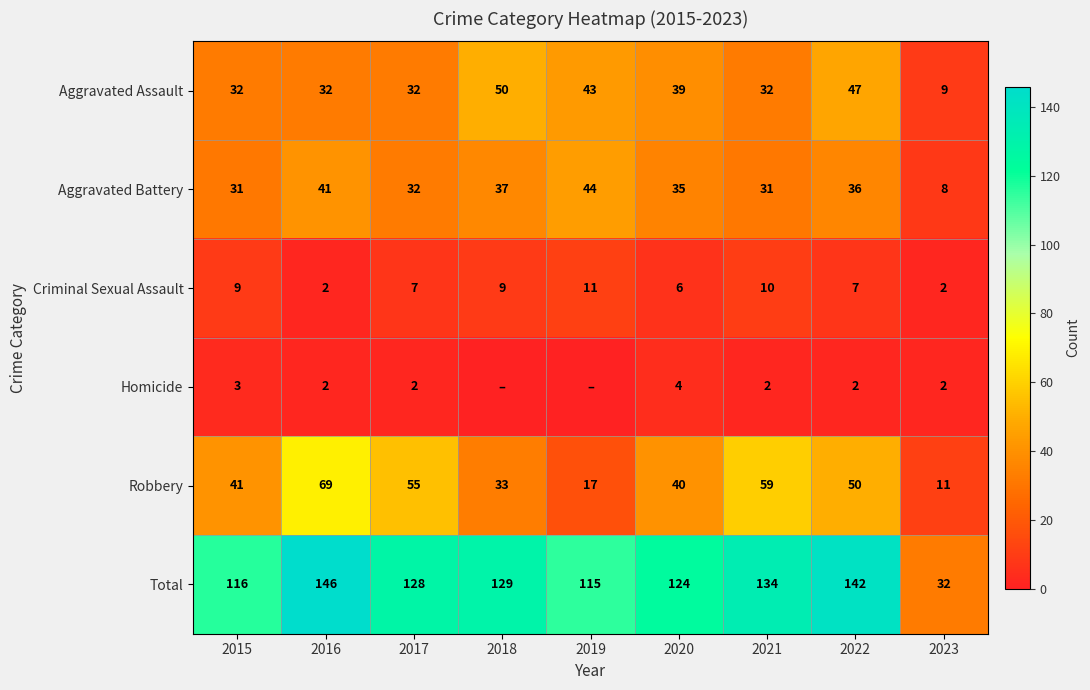

Between 2016 and 2023, which series saw the biggest shift?

Total